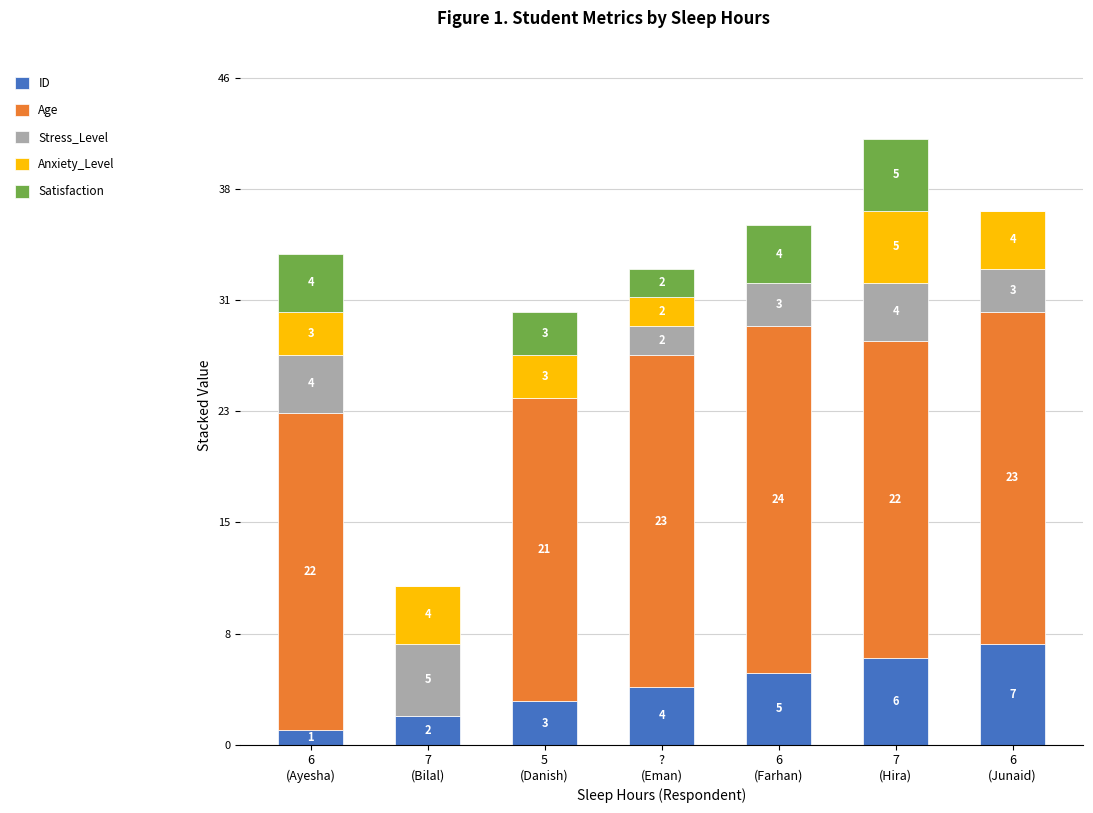

The Anxiety_Level series shows 2 at ?
(Eman). True or false?

True